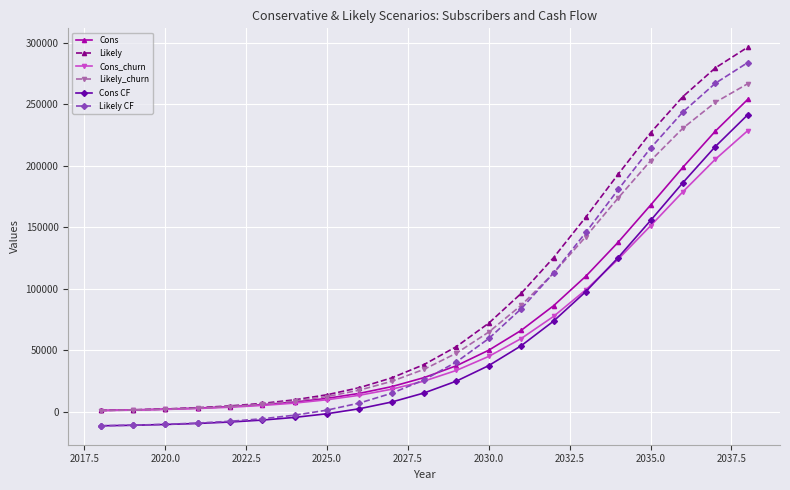

What is the difference between the second highest and second lowest values in the Cons_churn series?

203724.0